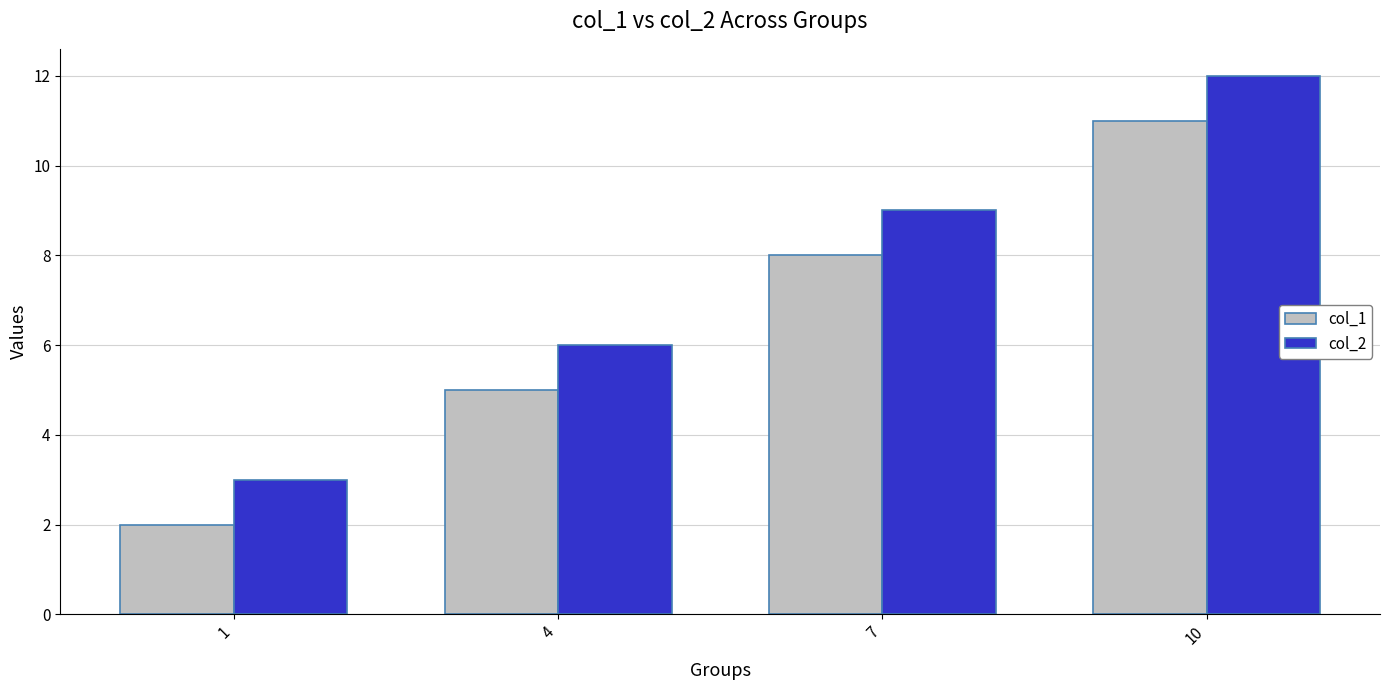

What are all the series names shown in the legend?

col_1, col_2